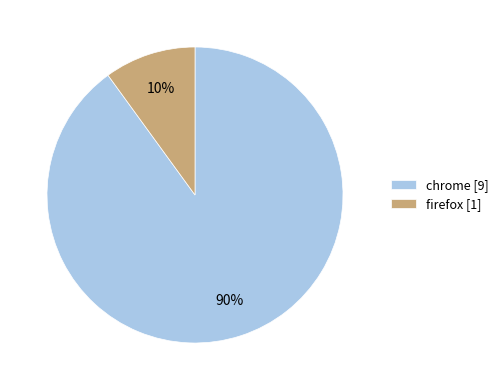

Is it true that firefox is 10% of the pie?

True